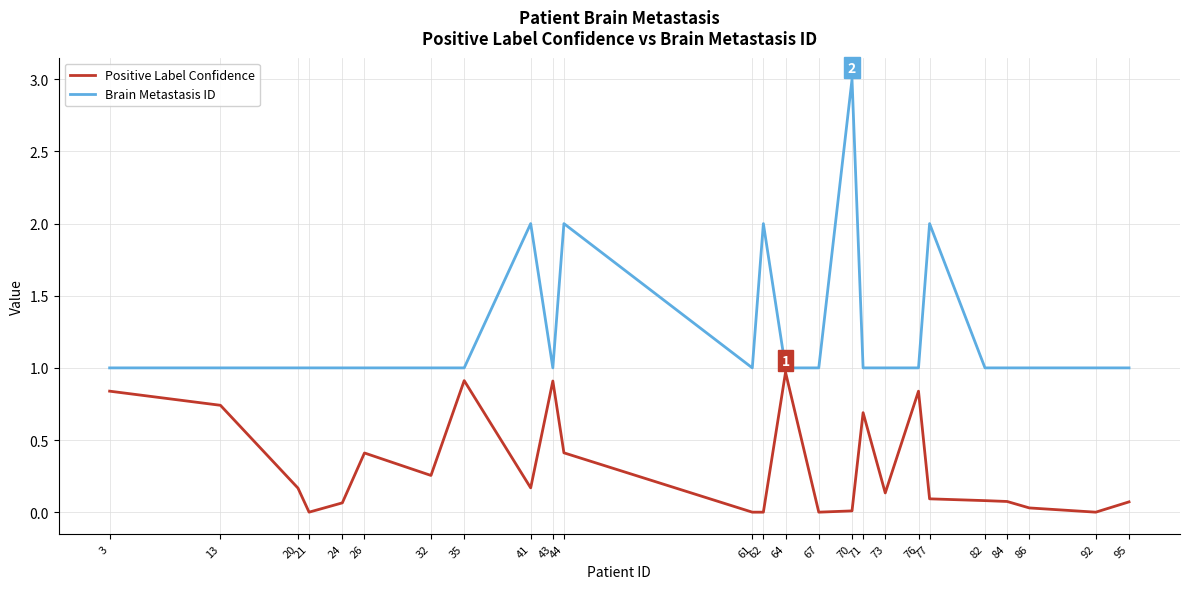

Count the Brain Metastasis ID values in the range 1 to 2.

24